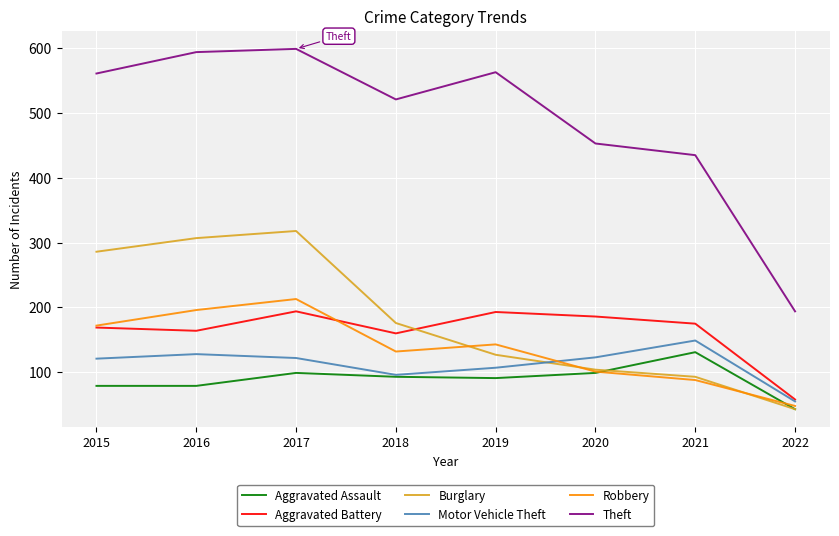

True or false: Aggravated Assault has a value of 91 at 2019.

True